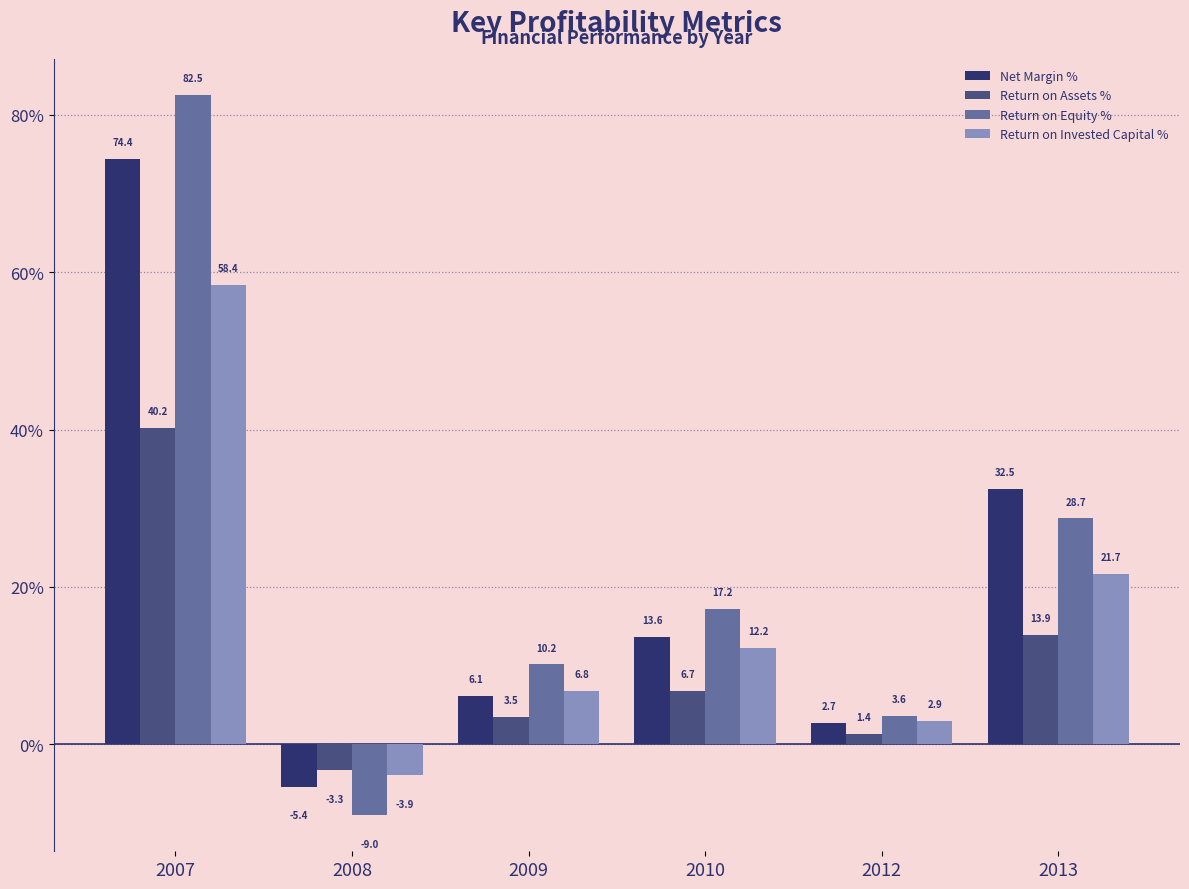

What is the value of the Return on Invested Capital % bar at the 3rd from the left?

6.8